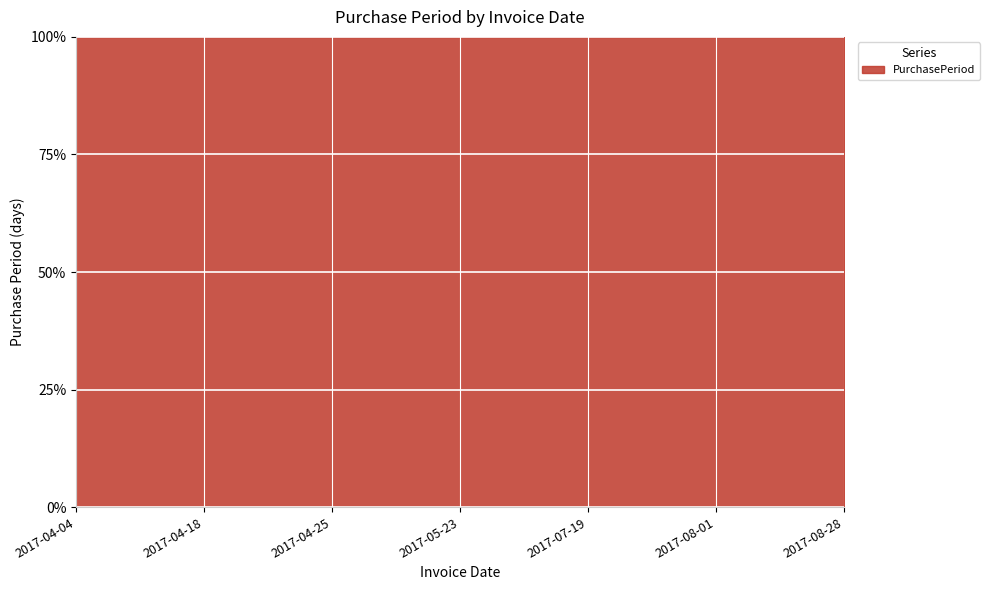

Where is the data nearest to the value 32?

2017-05-23